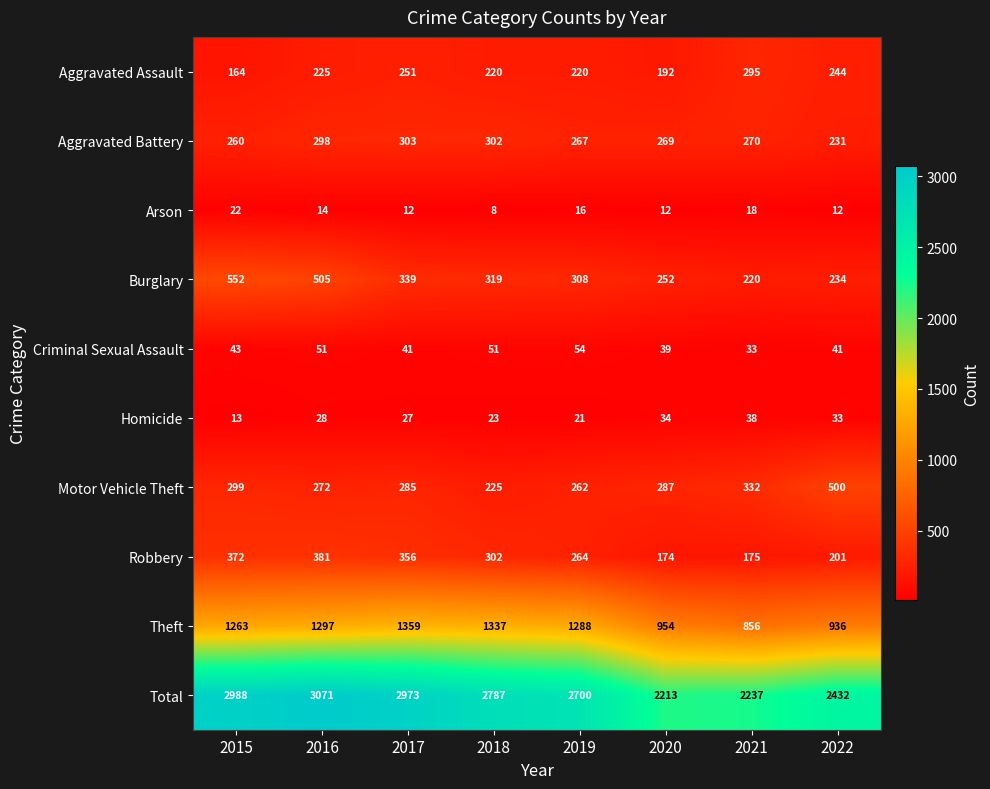

Which series has the largest range (max minus min)?

Total